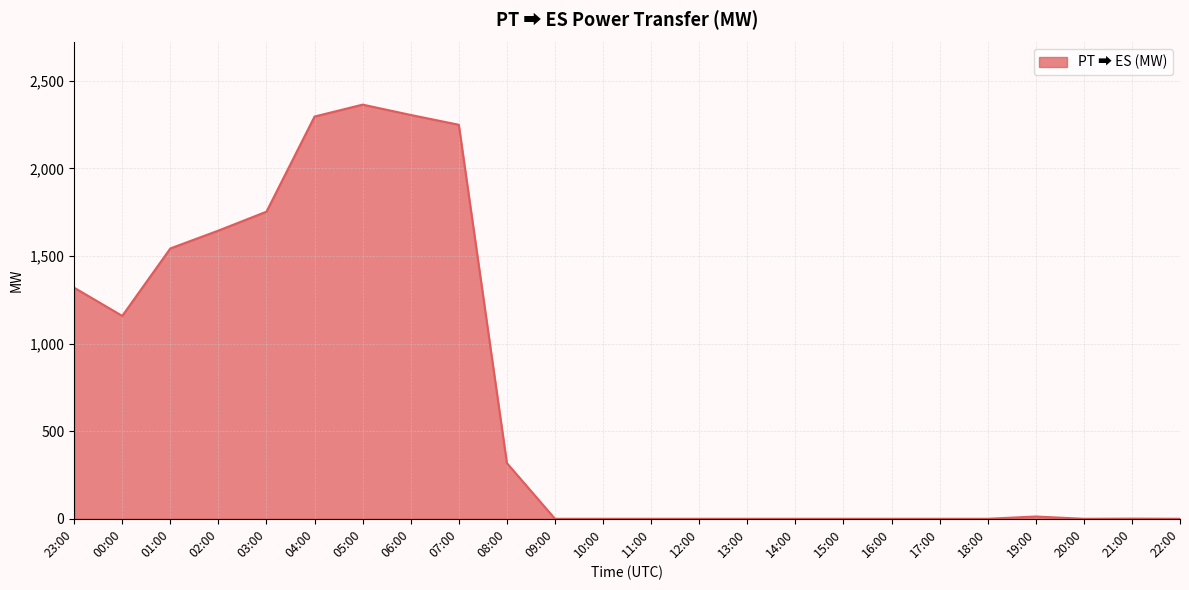

What is the difference between the maximum and minimum values?

2364